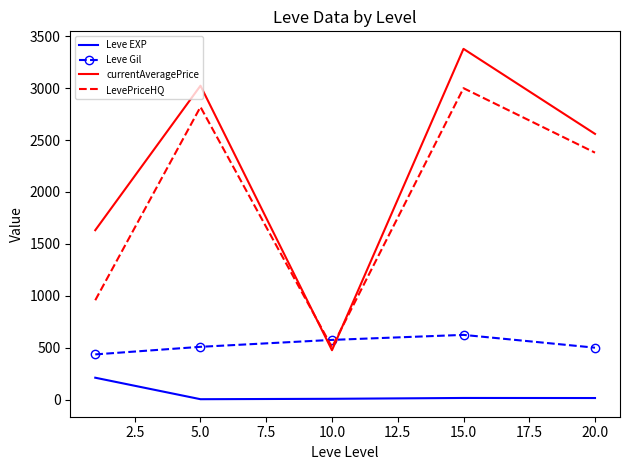

Which series has the largest total across all categories?

currentAveragePrice